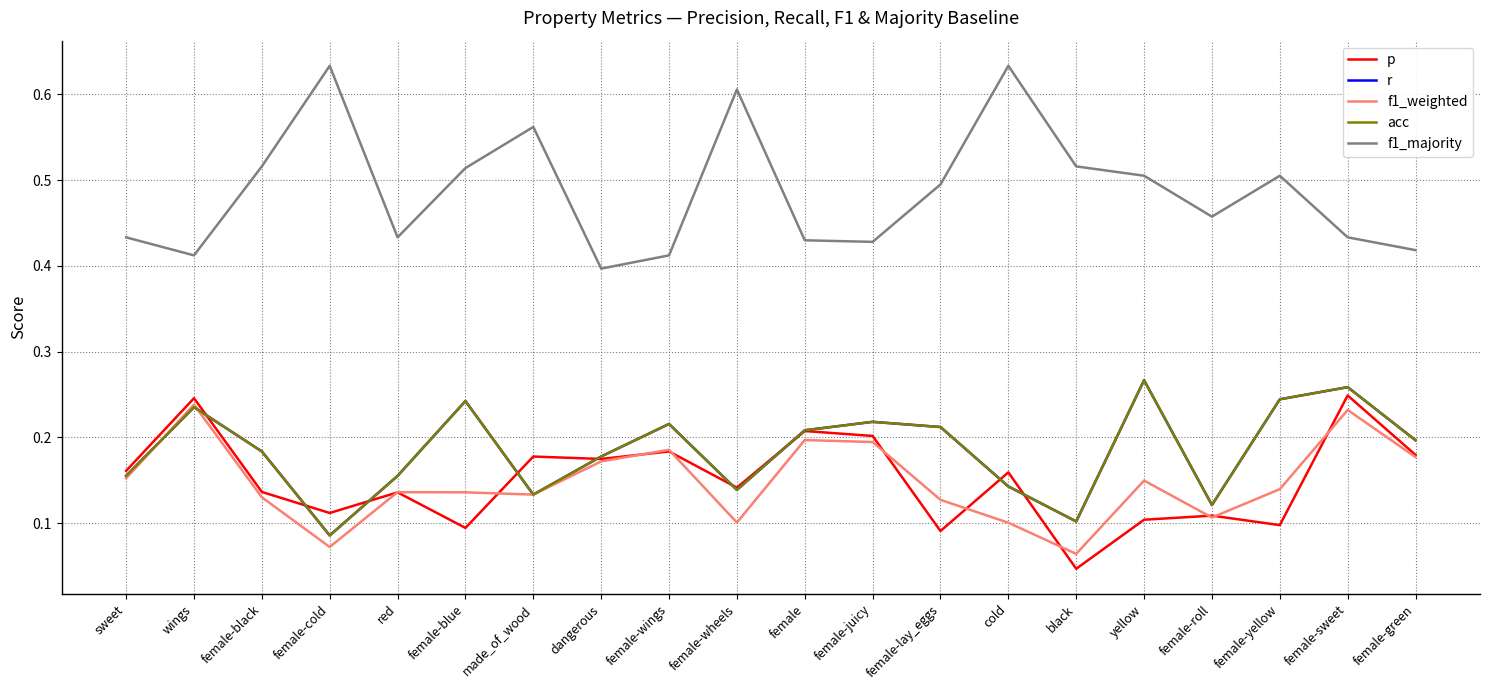

Rank the categories by f1_weighted value from highest to lowest.

wings, female-sweet, female, female-juicy, female-wings, female-green, dangerous, sweet, yellow, female-yellow, red, female-blue, made_of_wood, female-black, female-lay_eggs, female-roll, female-wheels, cold, female-cold, black